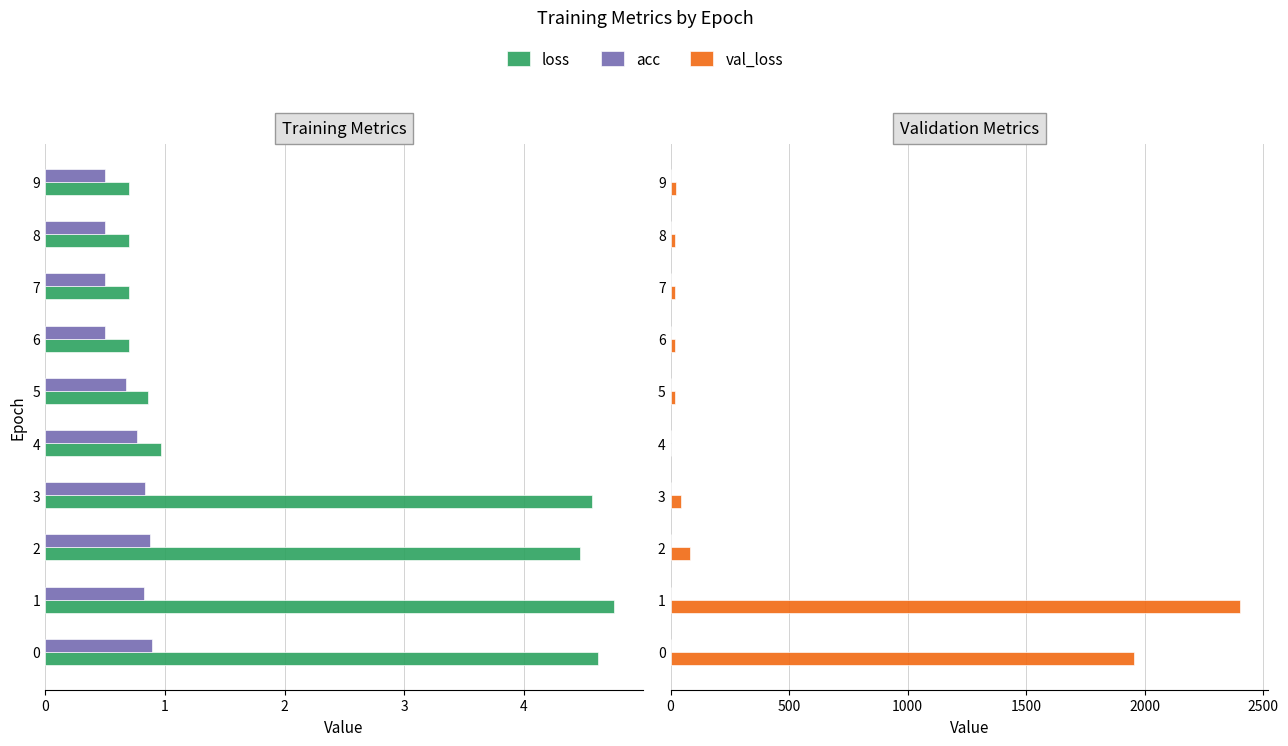

What is the difference between the second highest and minimum values in the acc series?

0.4